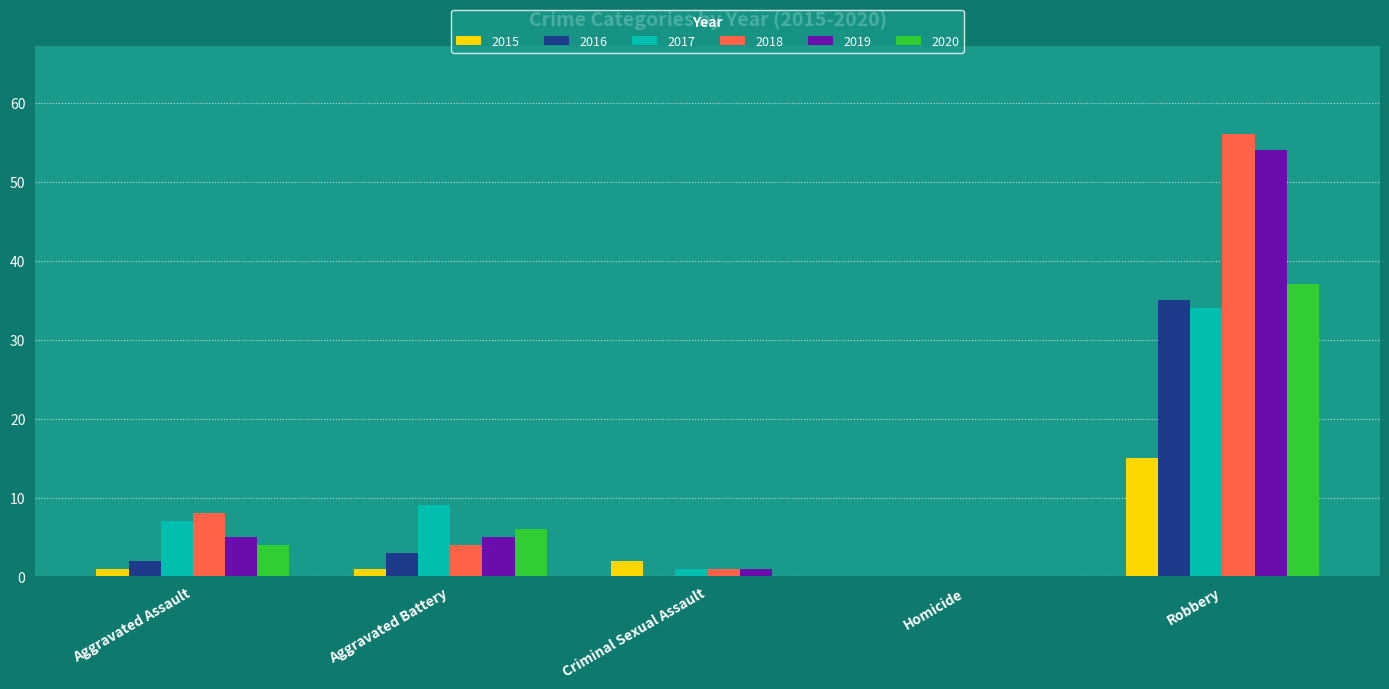

At which label is 2018 closest to 28?

Aggravated Assault